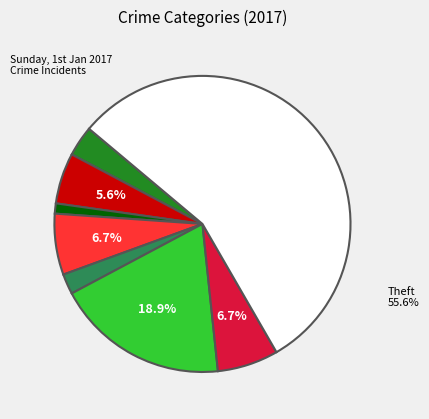

How many segments does this pie chart have?

8